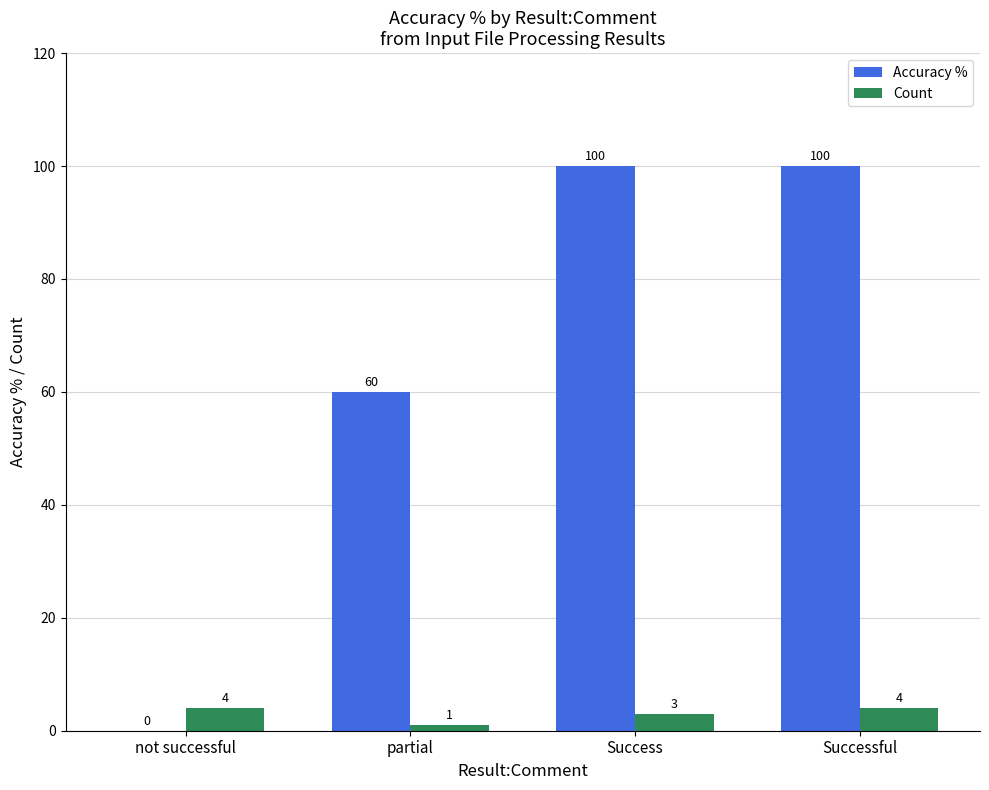

What is the spread (max minus min) of values at partial?

59